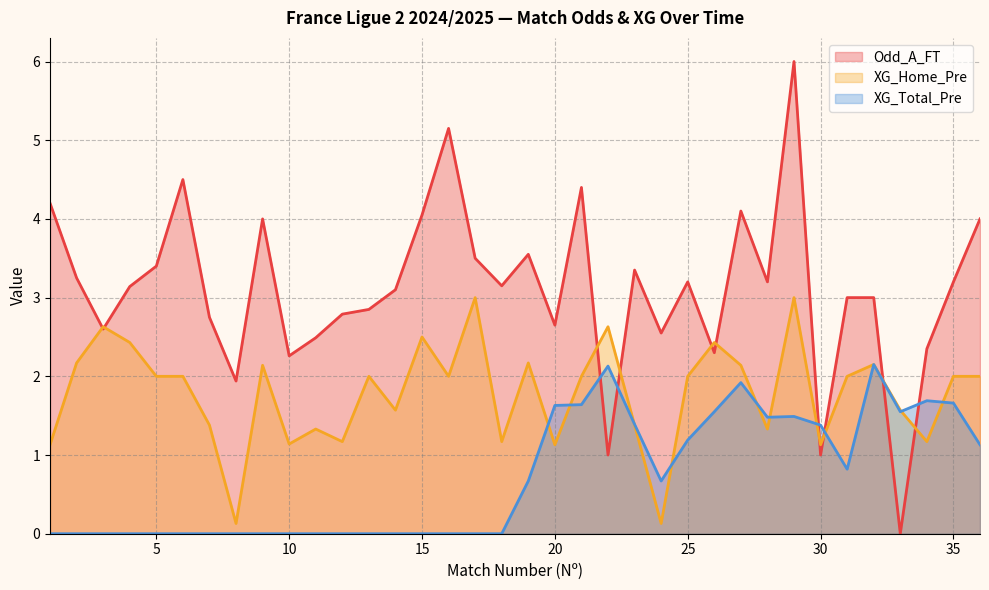

Is the value of XG_Home_Pre at 7 greater than the value of XG_Total_Pre at 17?

Yes